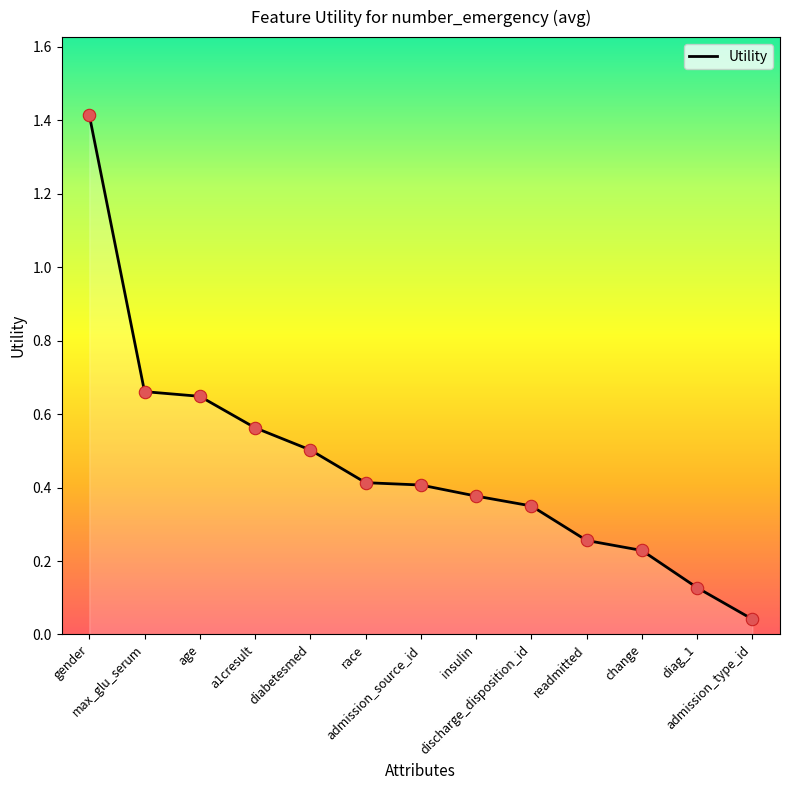

Between change and admission_type_id, which is larger?

change